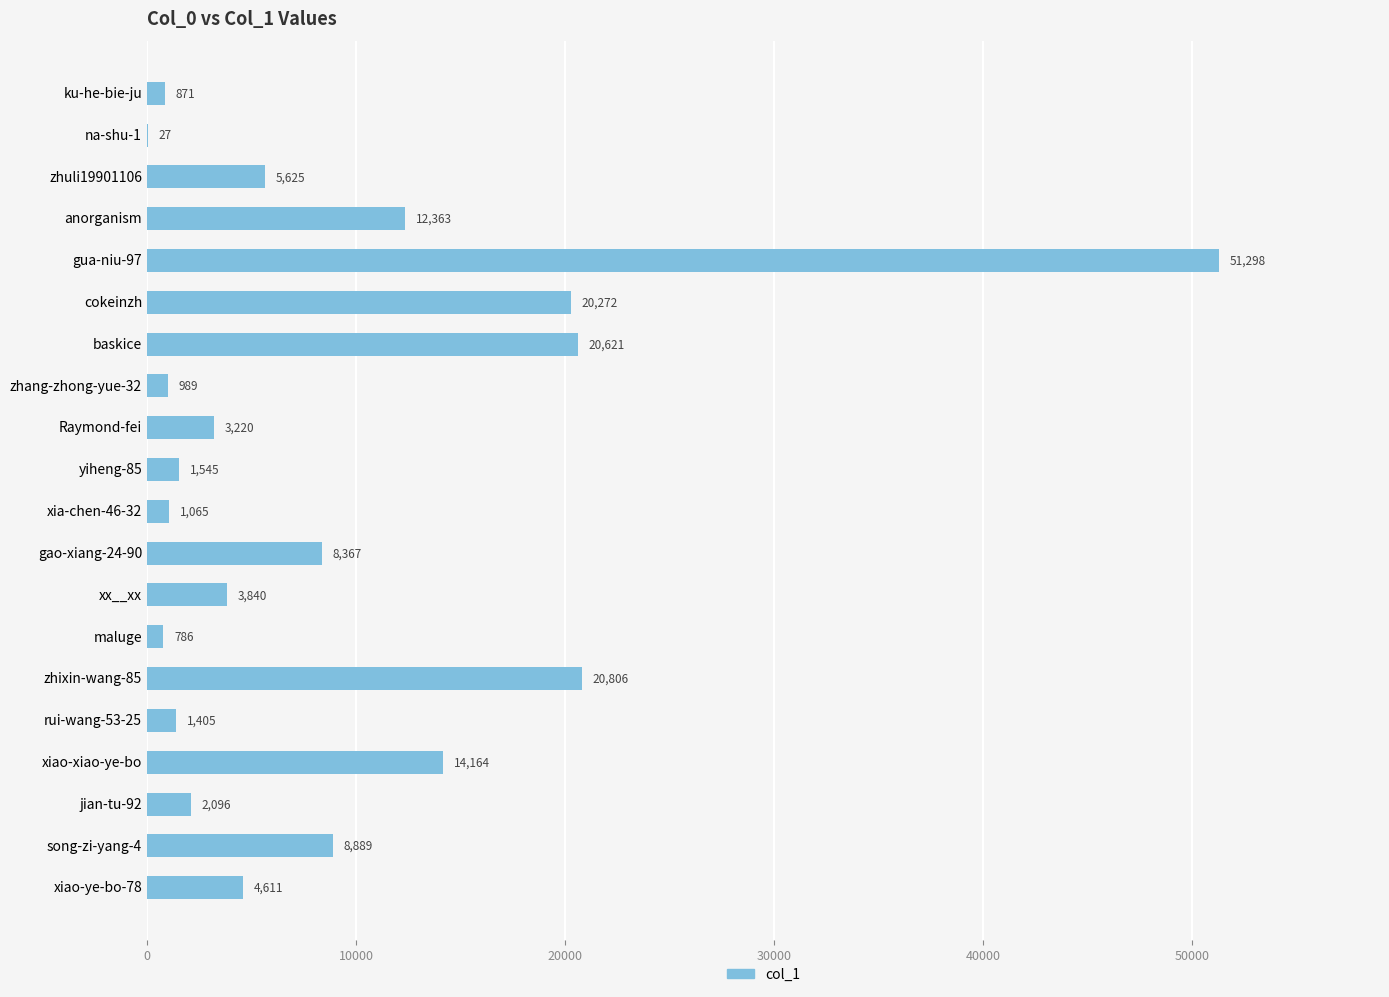

Approximately how many times larger is the value at xia-chen-46-32 compared to Raymond-fei?

0.3